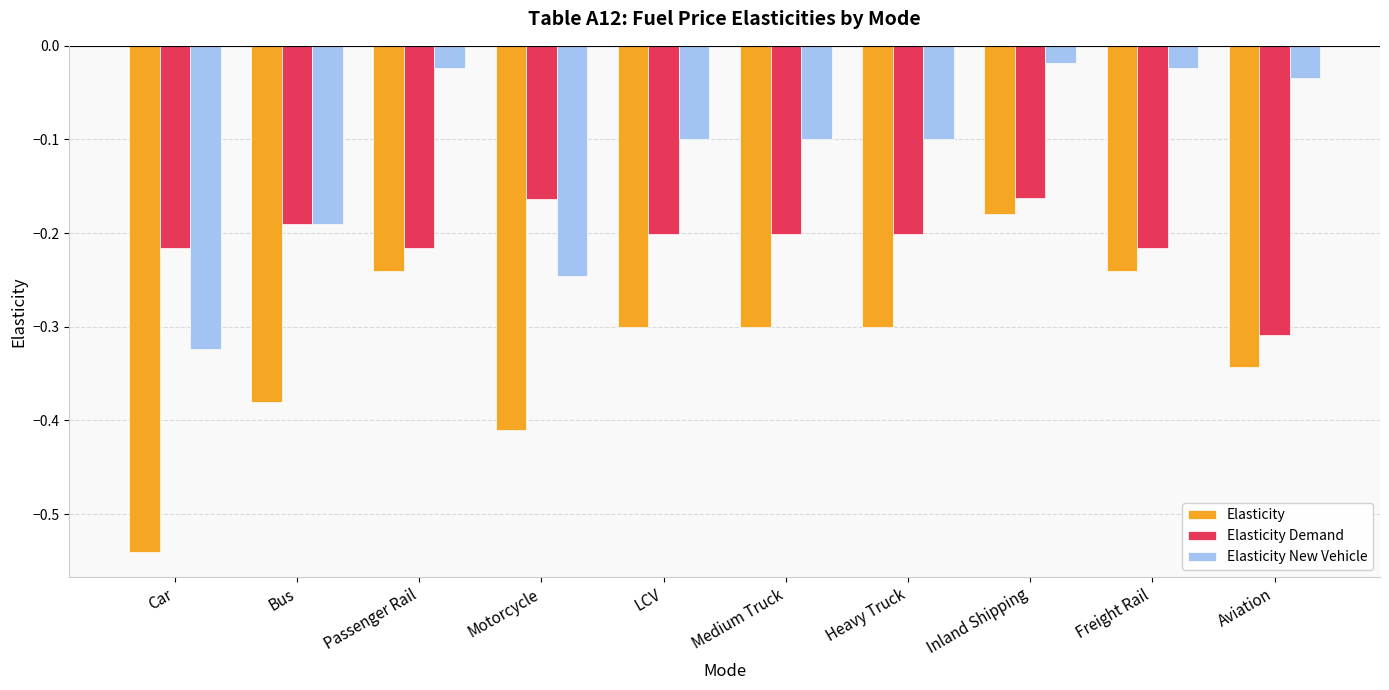

At which label does Elasticity reach its peak?

Inland Shipping